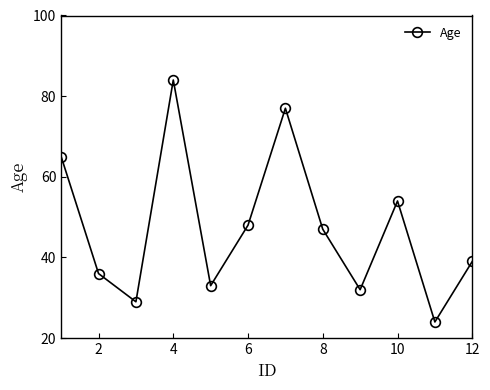

How many points are higher than both their immediate neighbors (excluding endpoints)?

3